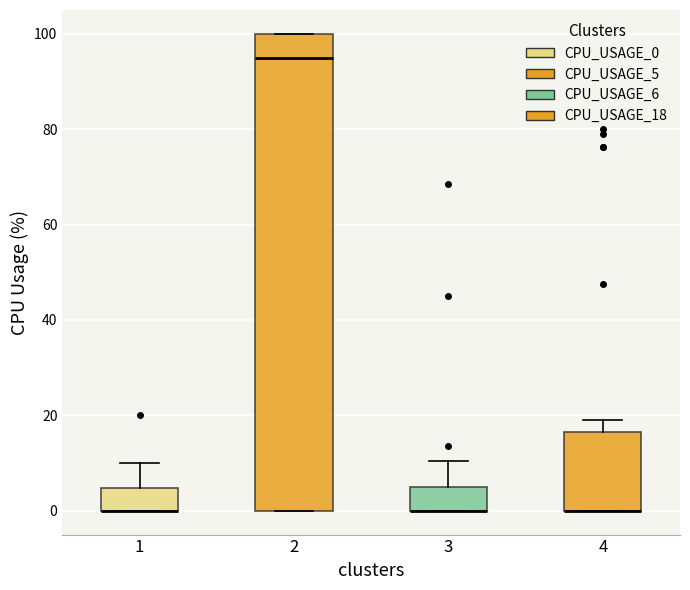

Which box is the tallest, from its lower edge to its upper edge?

2